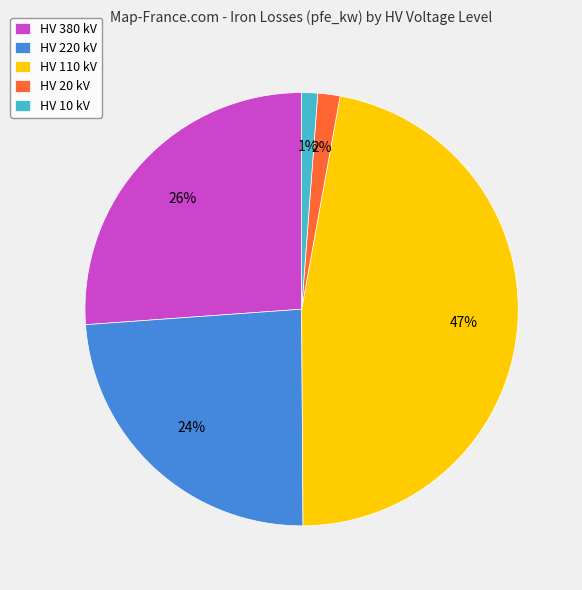

Is the sum of HV 20 kV and HV 220 kV greater than half?

No